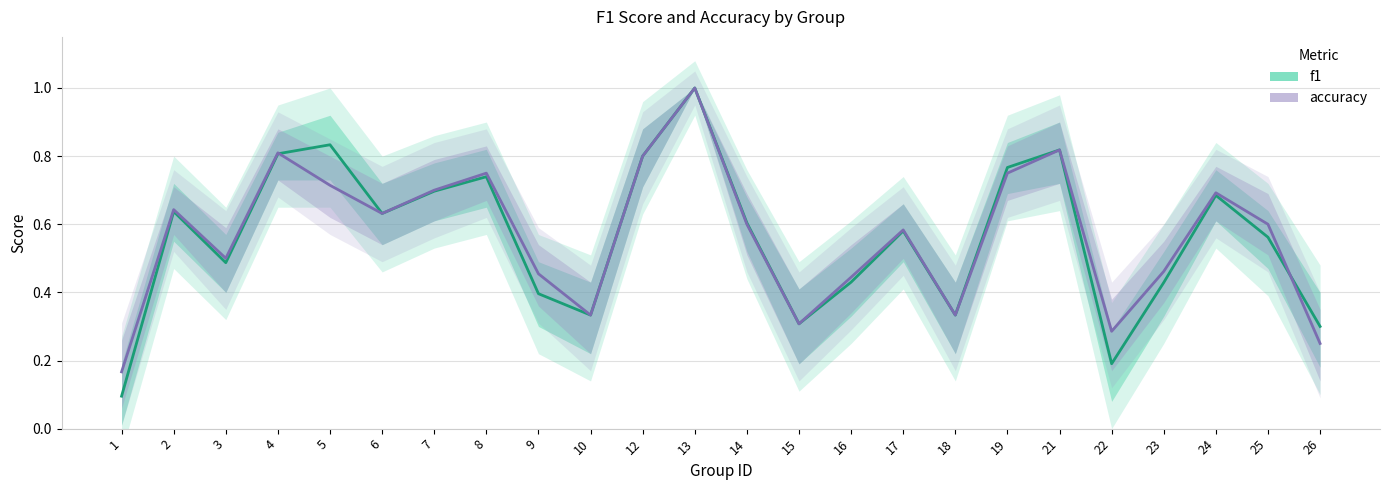

At 1, list the series in order from smallest to largest.

f1, accuracy